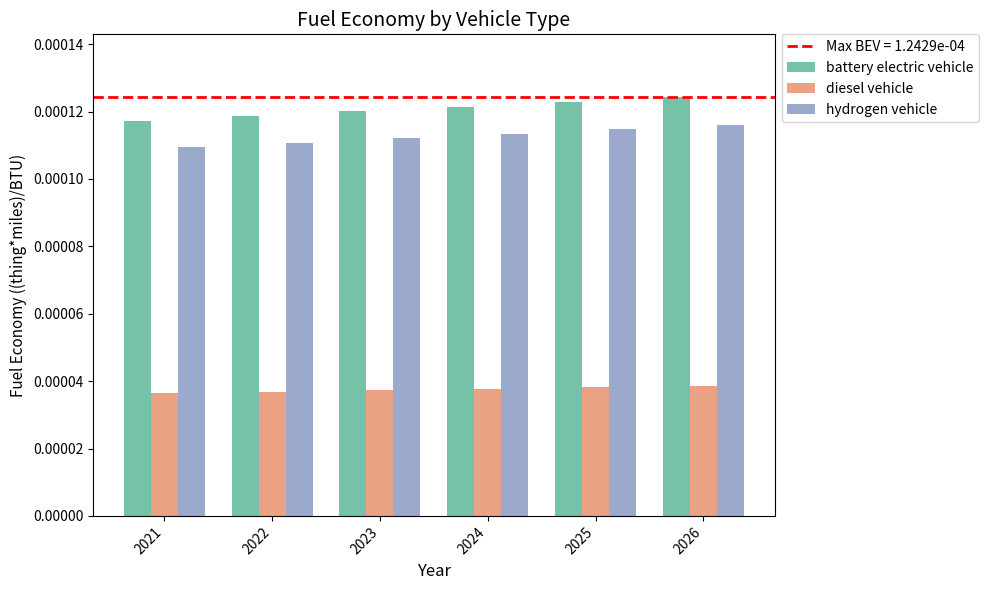

At 2024, list the series in order from largest to smallest.

battery electric vehicle, hydrogen vehicle, diesel vehicle